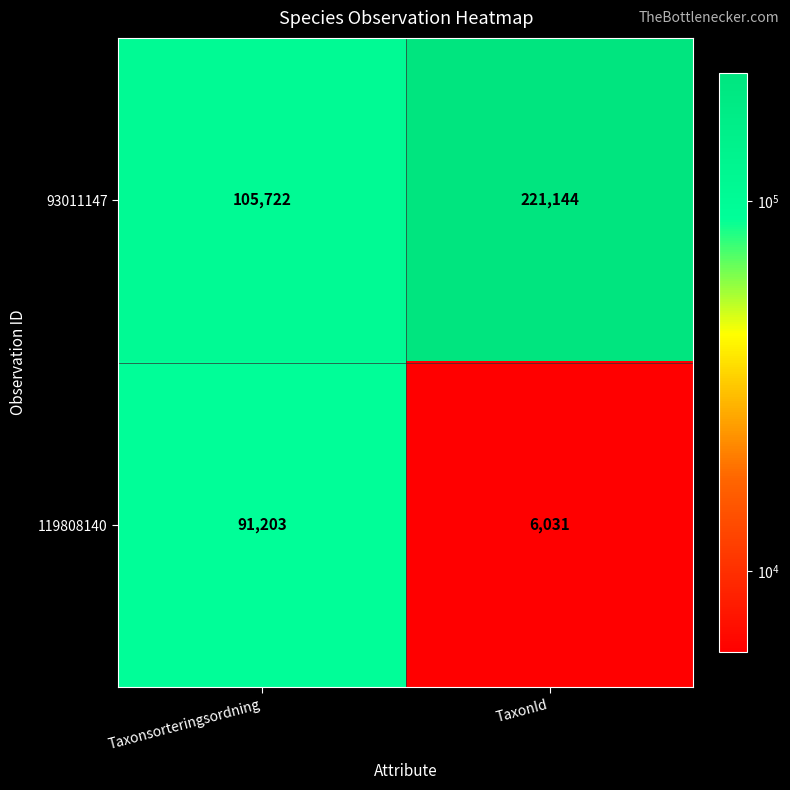

What is the difference between the 119808140 values at Taxonsorteringsordning and TaxonId?

85172